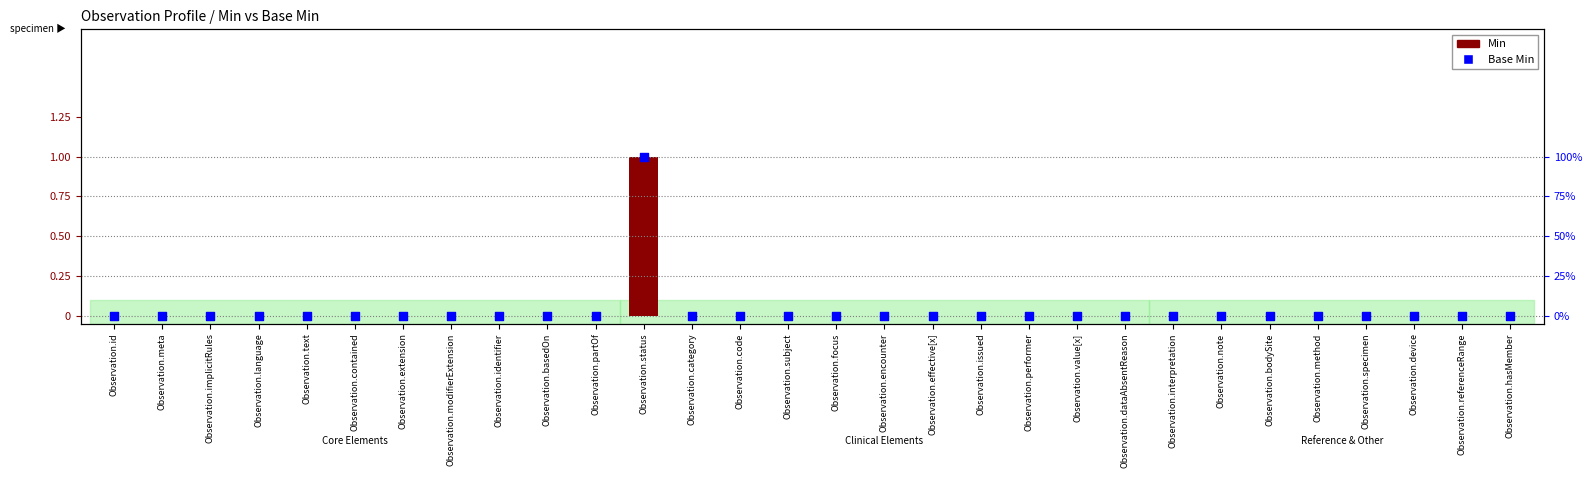

At how many categories does at least one series exceed 0?

1